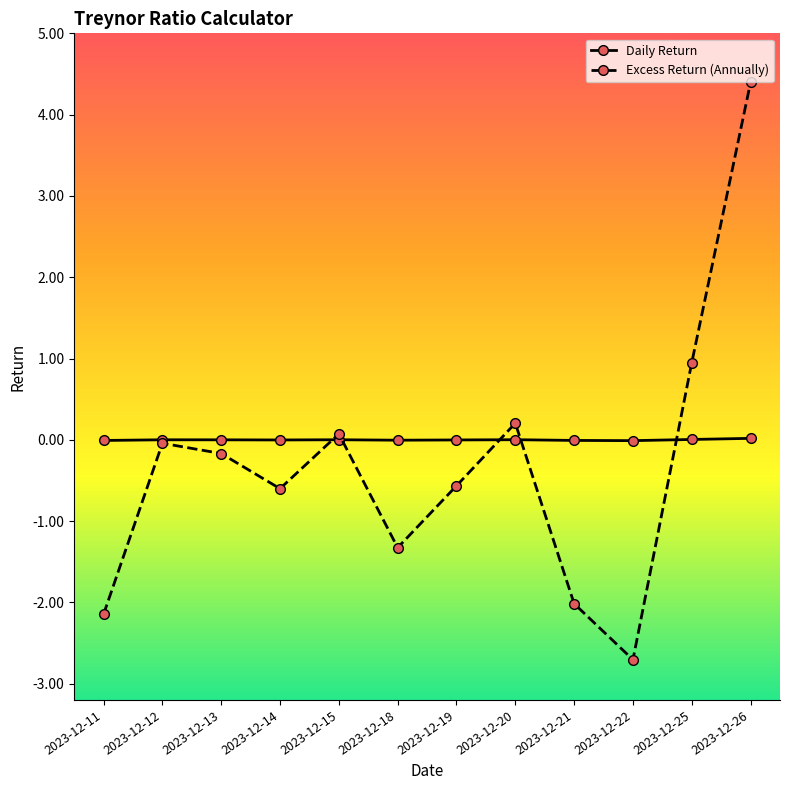

Is it true that Excess Return (Annually) equals -2.1 at 2023-12-11?

True